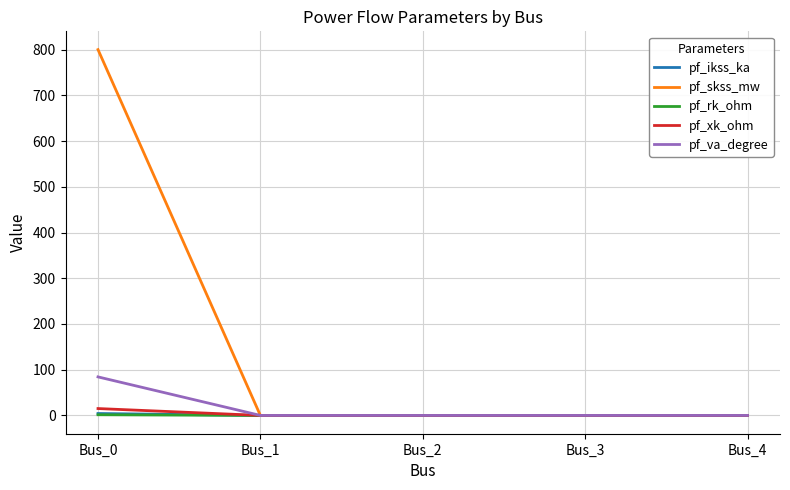

What is the highest value of the pf_skss_mw series?

800.0